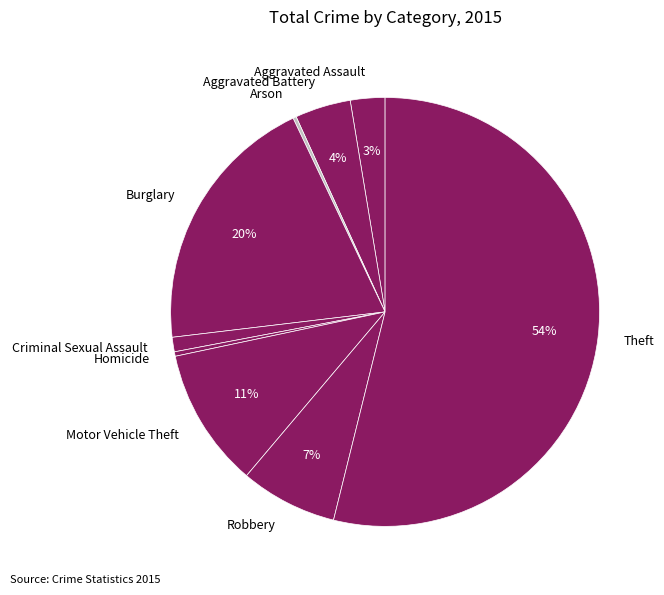

To the nearest percent, what is the average slice percentage?

11%